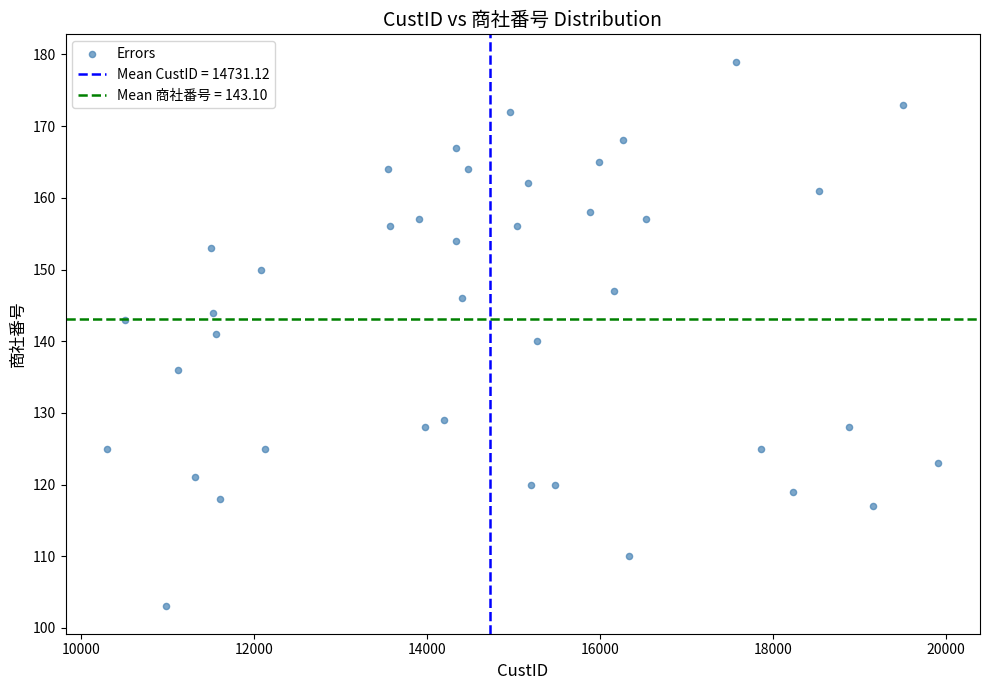

What is the range of X values (max minus min)?

9607